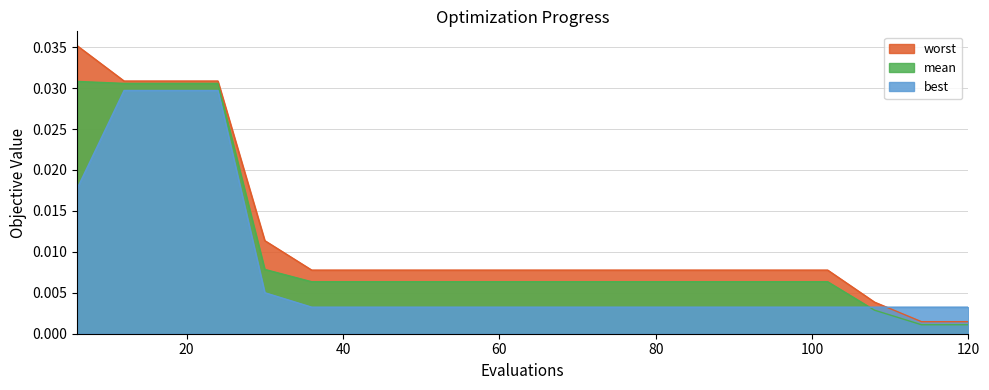

Which series has the widest spread of values?

worst